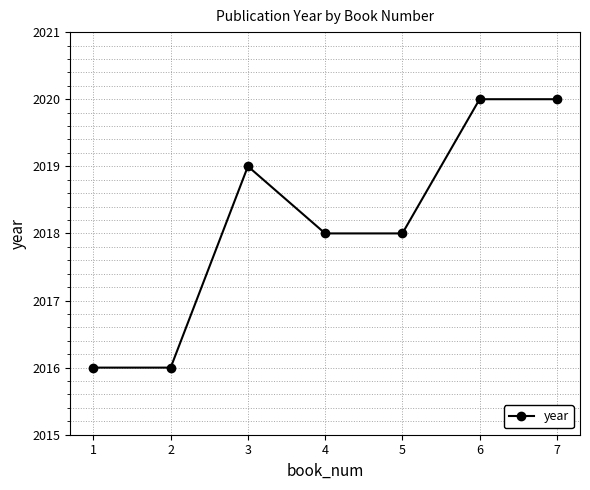

What is the change in value from 1 to 6?

+4